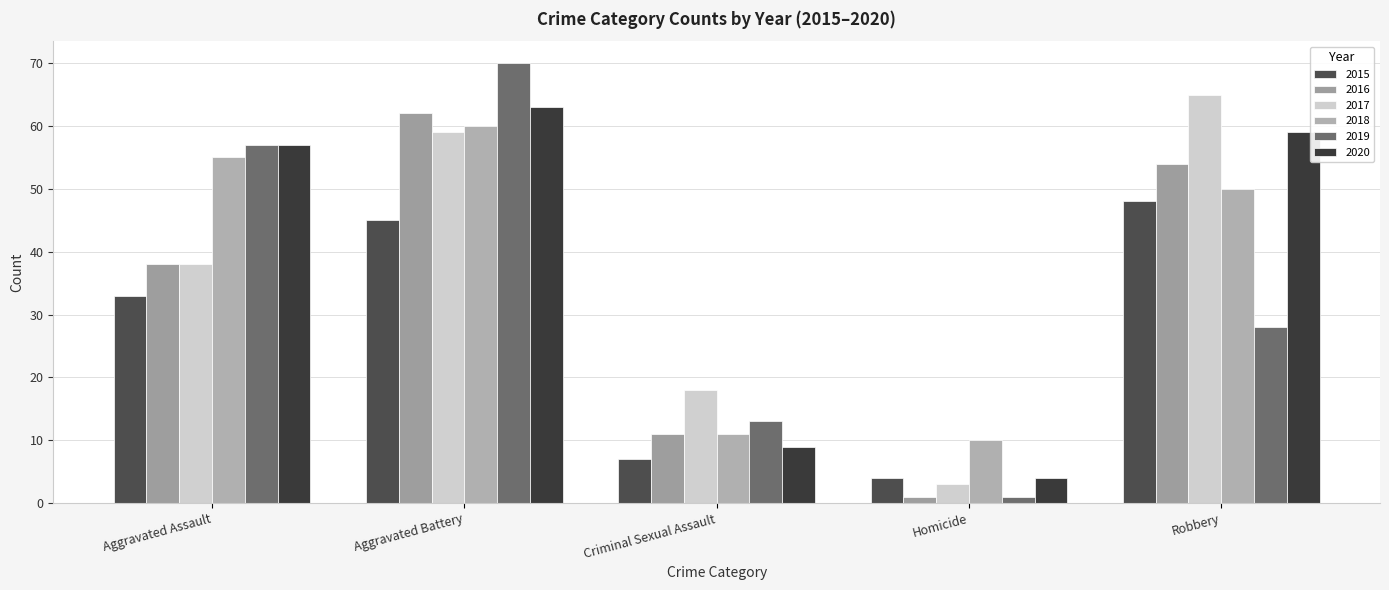

How many 2019 values are between 13 and 57?

3